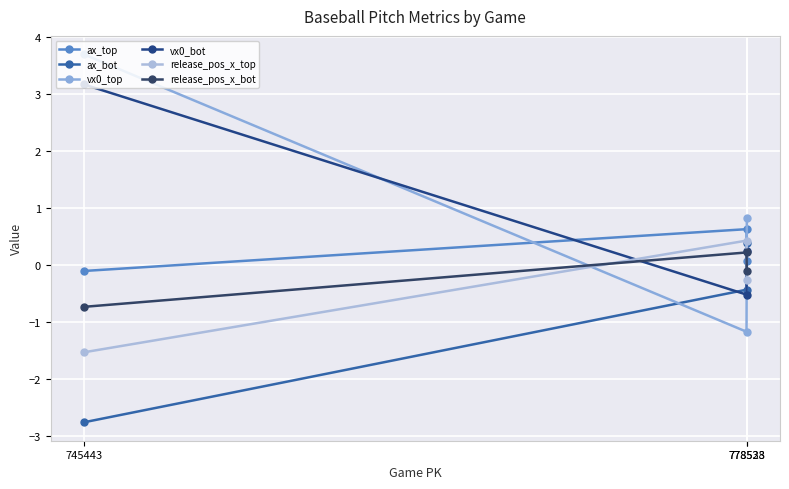

At which category is the sum across all series the highest?

745443